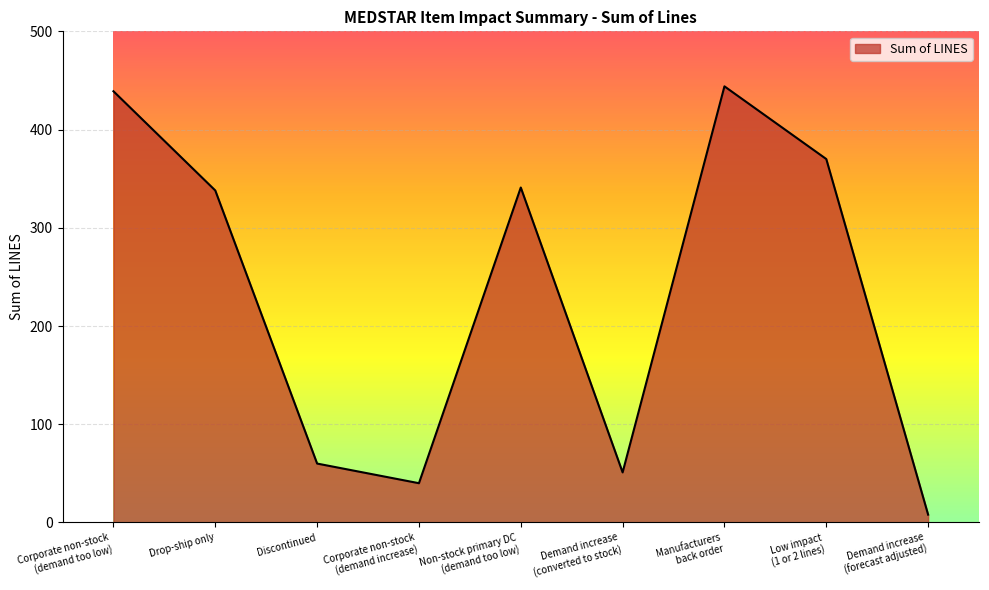

Is it true that the value at Corporate non-stock
(demand increase) is 40?

True